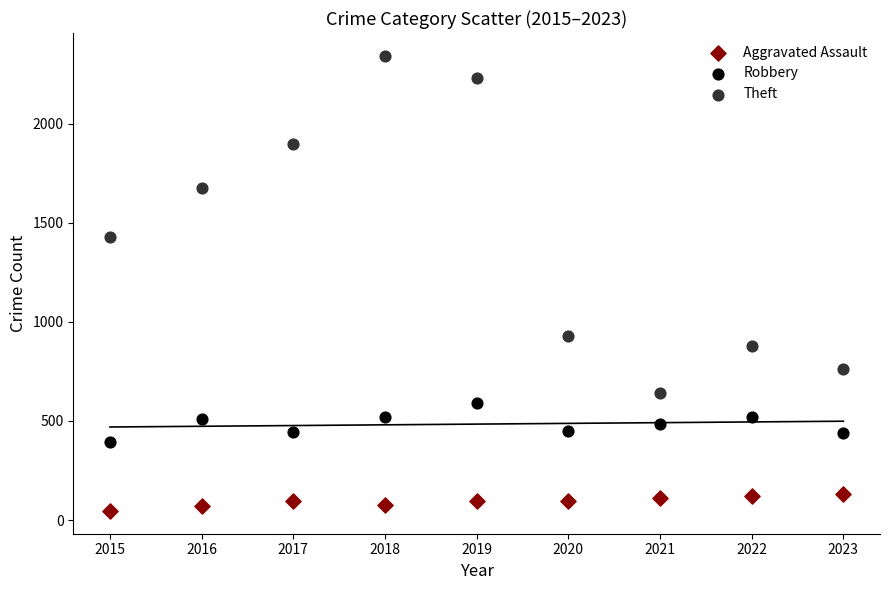

Which series reaches the minimum Y coordinate?

Aggravated Assault